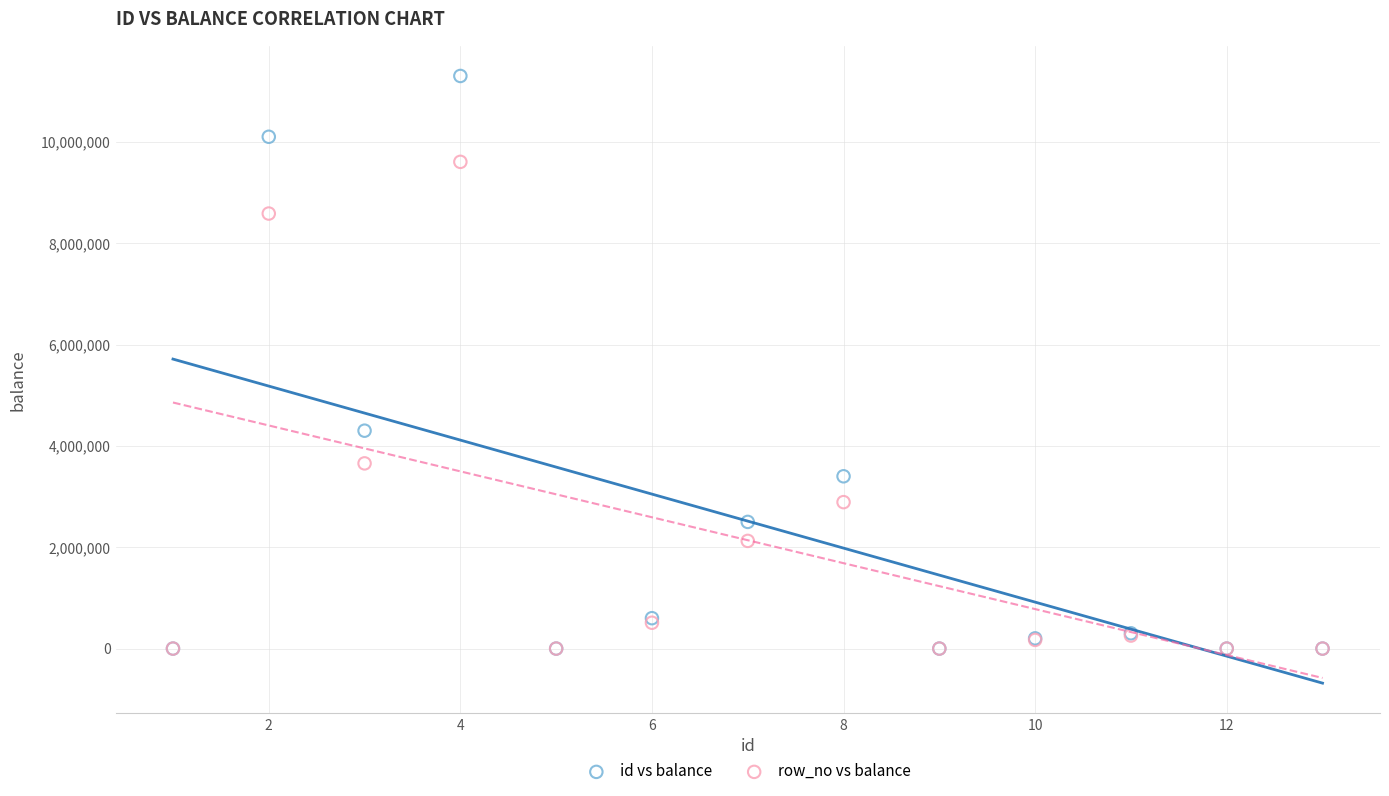

In the row_no vs balance series, what Y value is closest to 4802500?

3655000.0